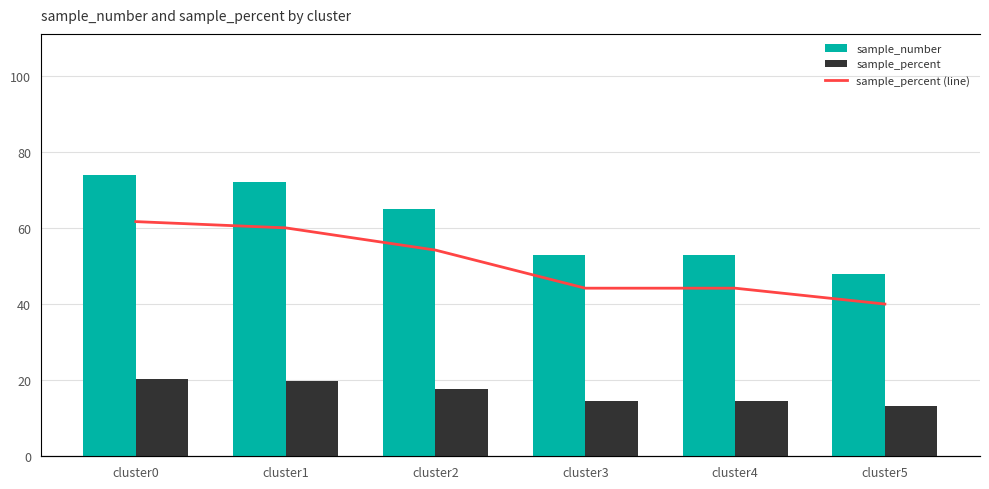

Is it true that sample_percent equals 20.3 at cluster0?

True